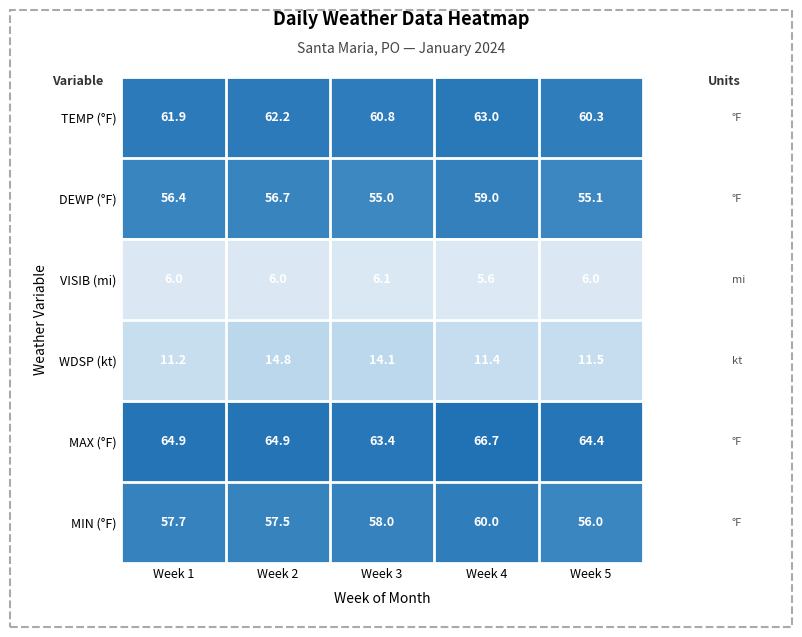

What is the difference between the maximum and minimum values in the TEMP (°F) series?

2.7